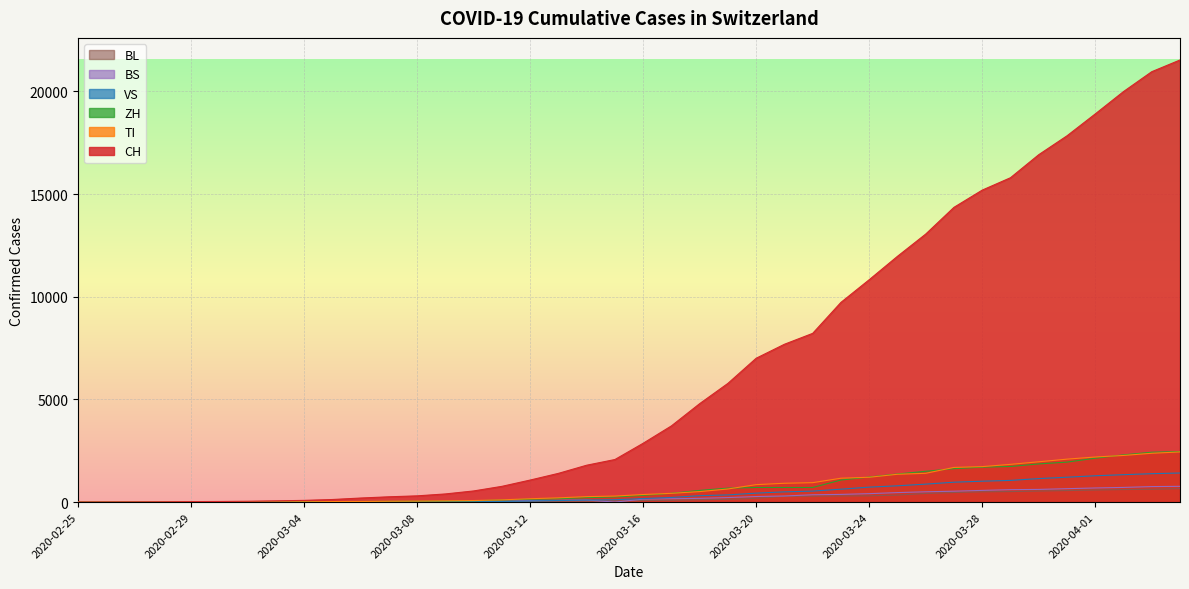

Which series has the widest spread of values?

CH